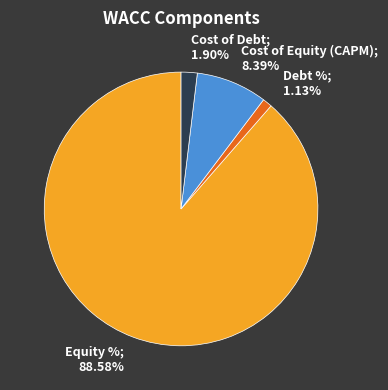

How many slices are in this pie chart?

4